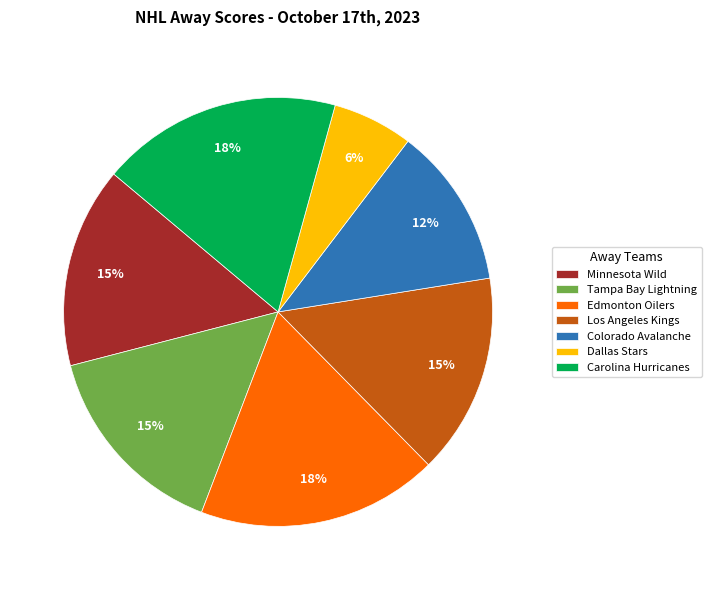

Combined, do Minnesota Wild and Los Angeles Kings account for over 50%?

No